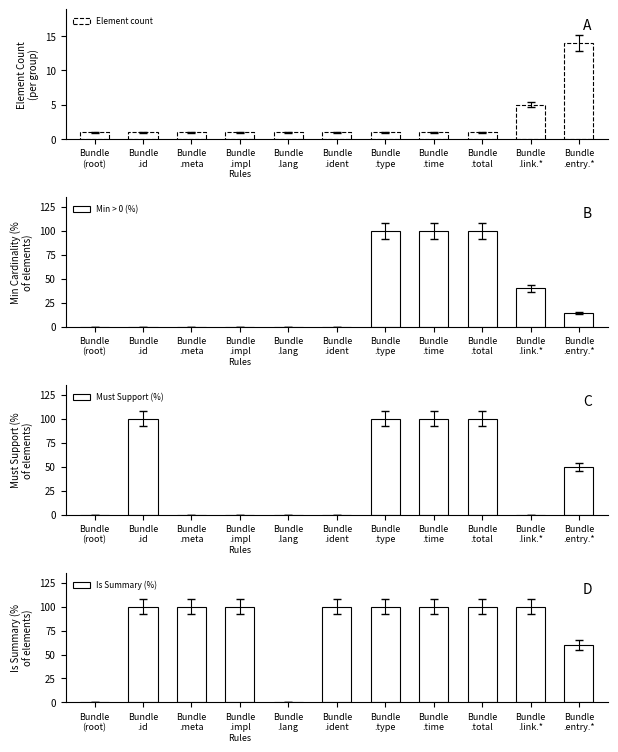

What is the value of the Element count bar at the 11th from the left?

14